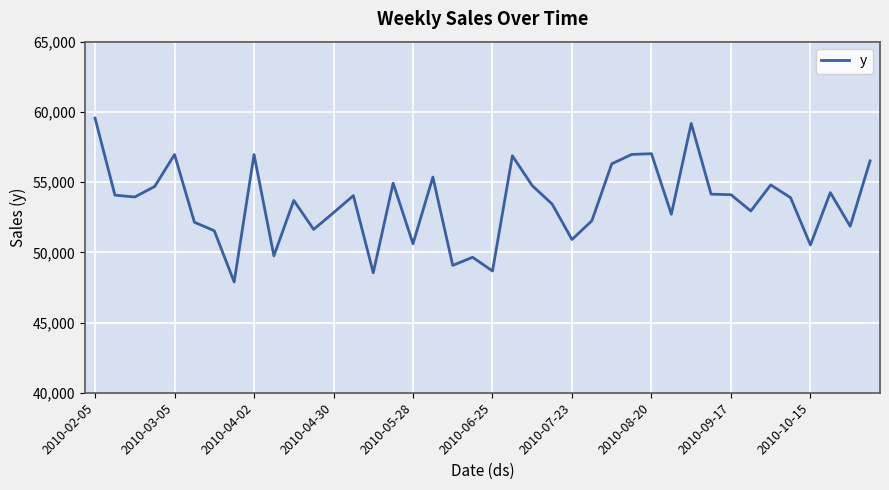

What is the minimum value shown in the chart?

47887.0